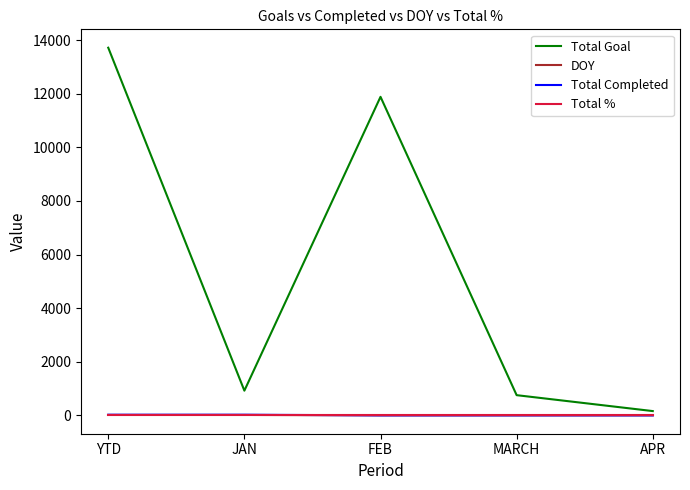

Is it true that Total Goal equals 11888 at FEB?

True